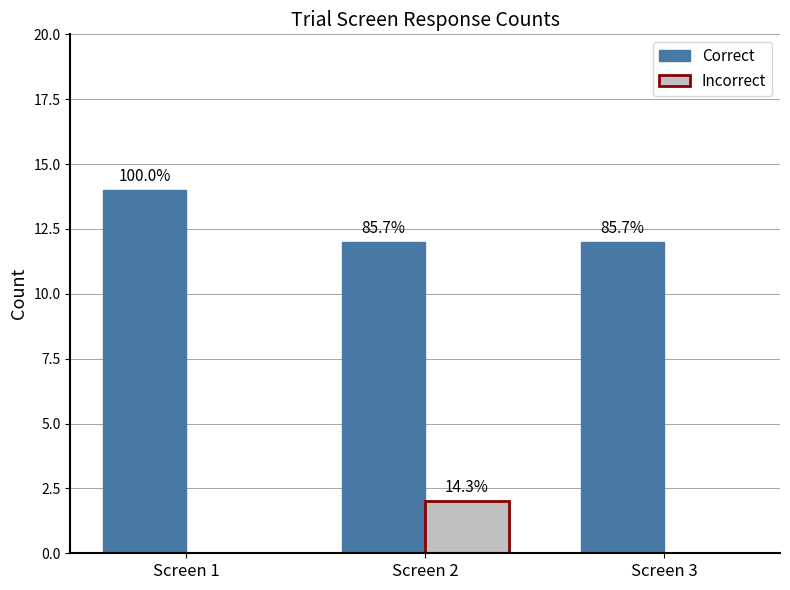

How many Correct values are between 12 and 14?

3